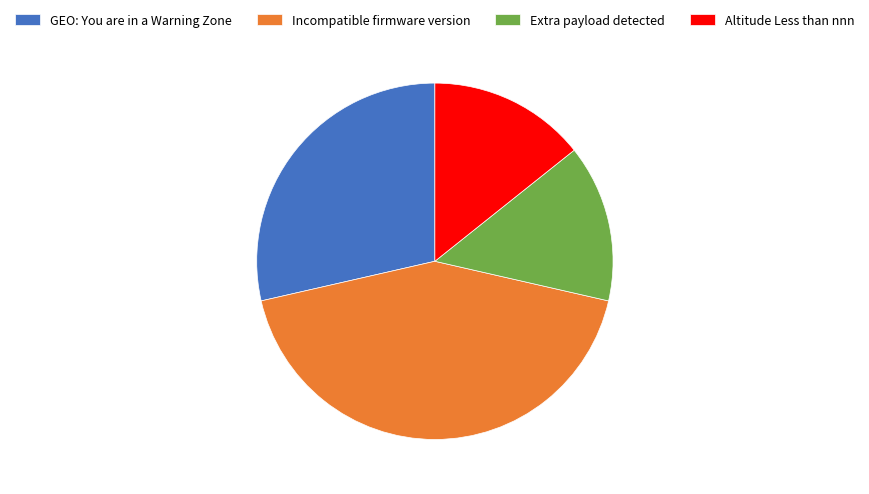

Between Incompatible firmware version and Extra payload detected, which is larger?

Incompatible firmware version